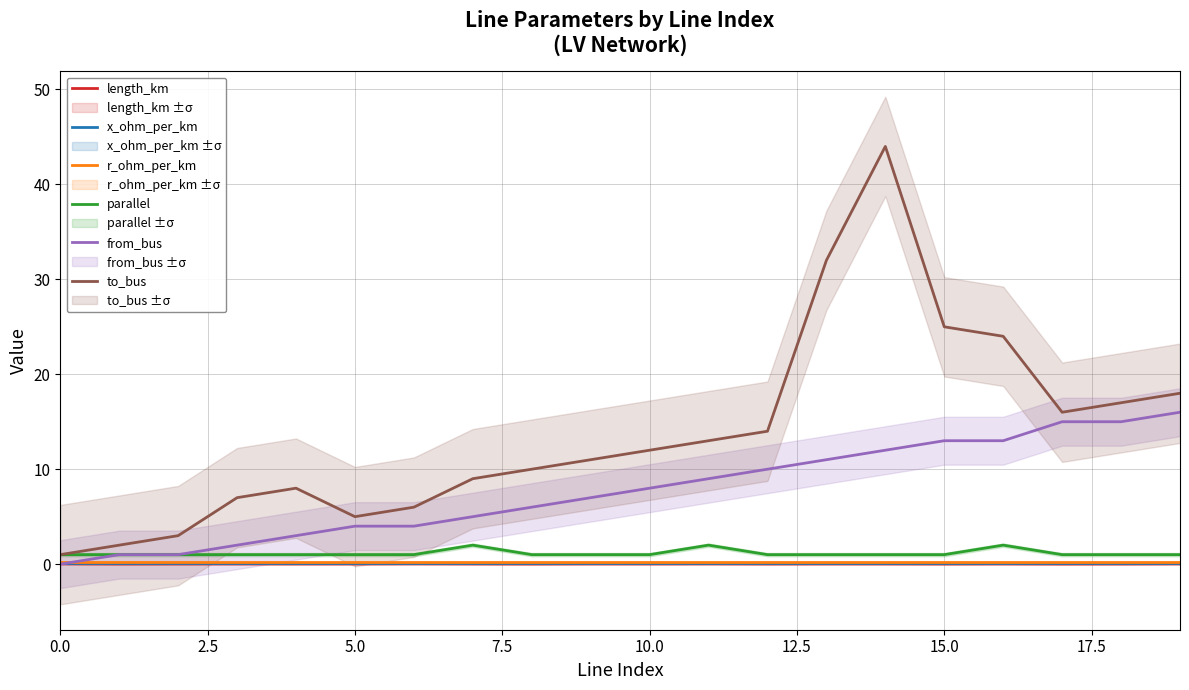

True or false: length_km and to_bus intersect in this chart.

False